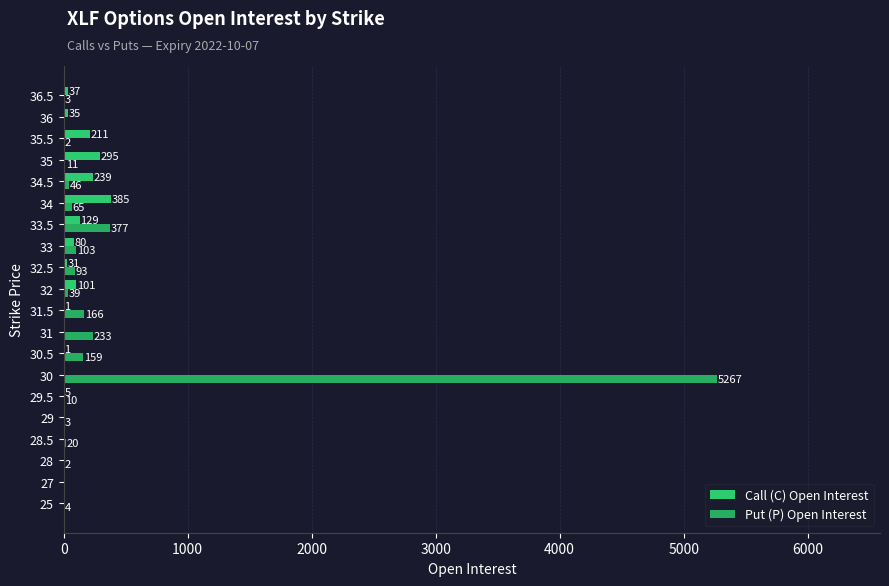

What is the sum of all Put (P) Open Interest values?

6603